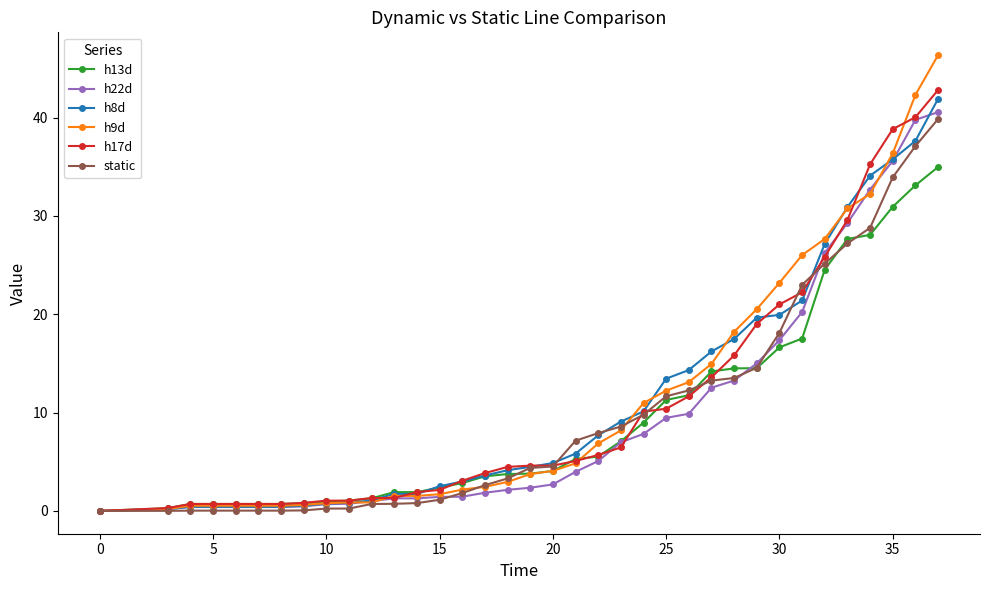

How many positive values does the h17d series have?

35